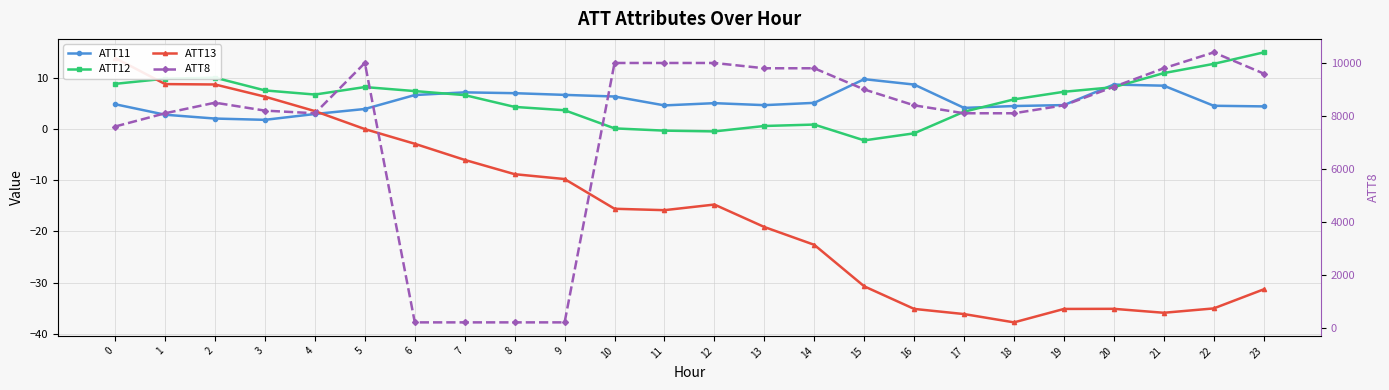

How many data points does each series have?

24